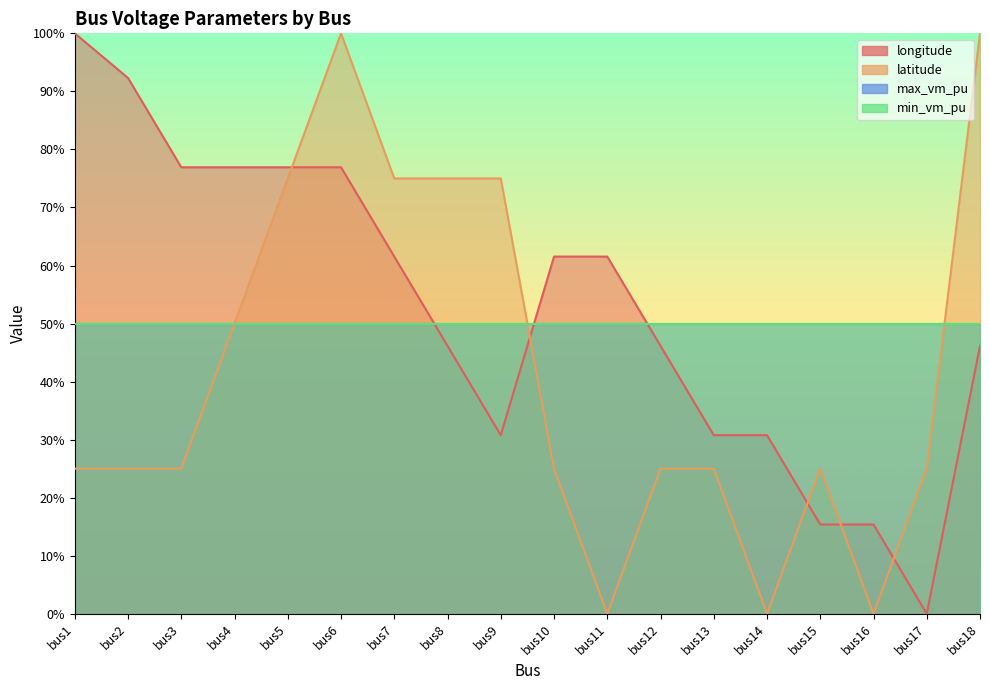

What is the value of the latitude point at the 18th from the left?

100.0